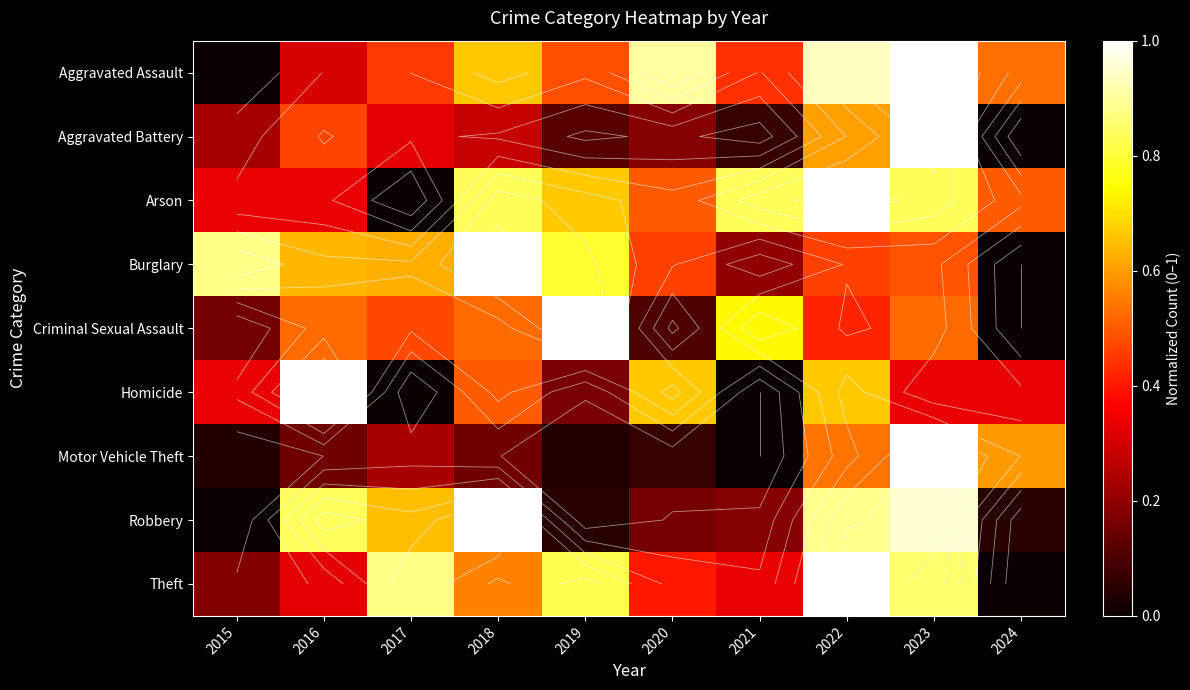

What is the difference between the maximum and second lowest values in the Motor Vehicle Theft series?

1.0